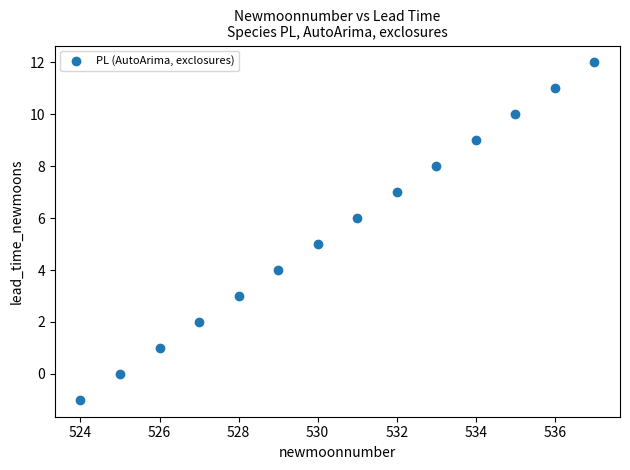

What is the range of Y values (max minus min)?

13